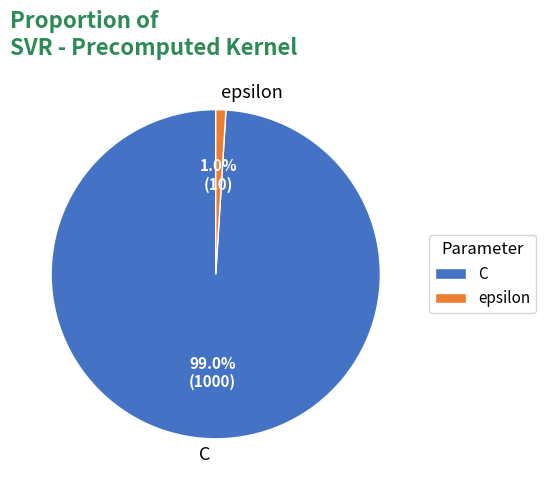

The epsilon slice represents 11% of the pie. True or false?

False